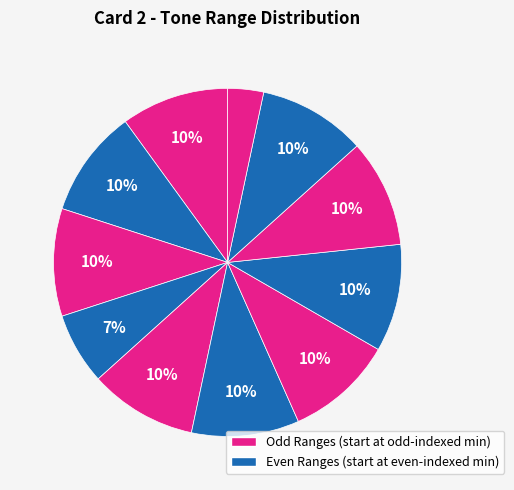

Count the number of slices in the pie.

11